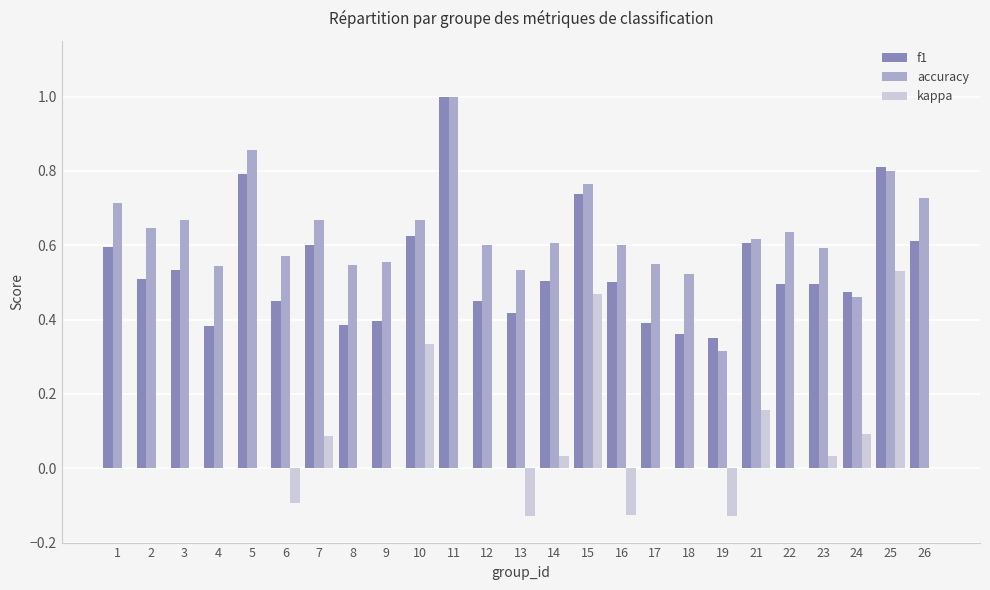

The value of f1 at 6 is 0.5. True or false?

True